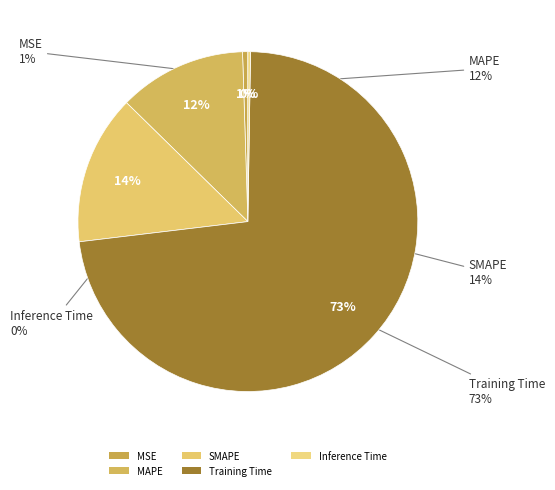

To the nearest percent, what is the average slice percentage?

20%